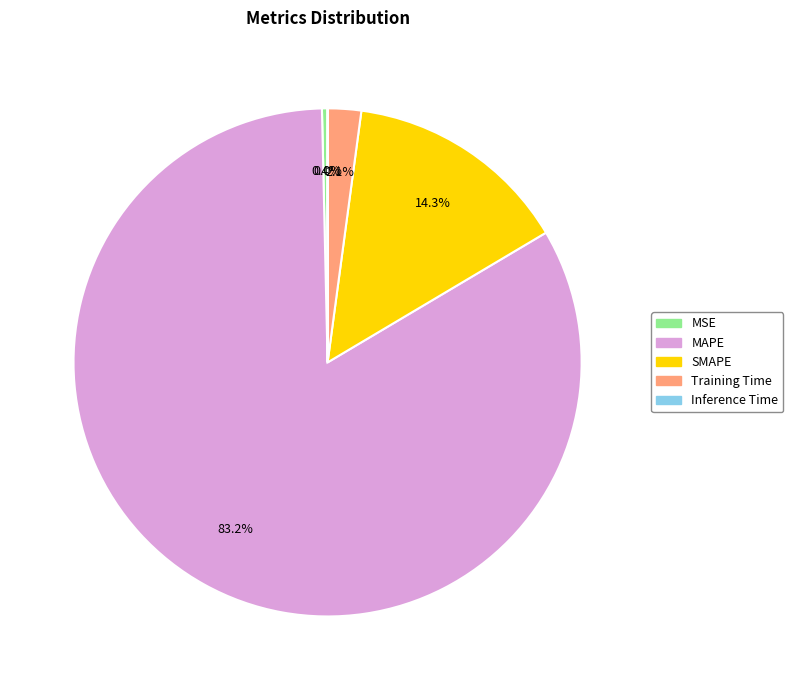

How much of the chart is everything except SMAPE?

85.7%